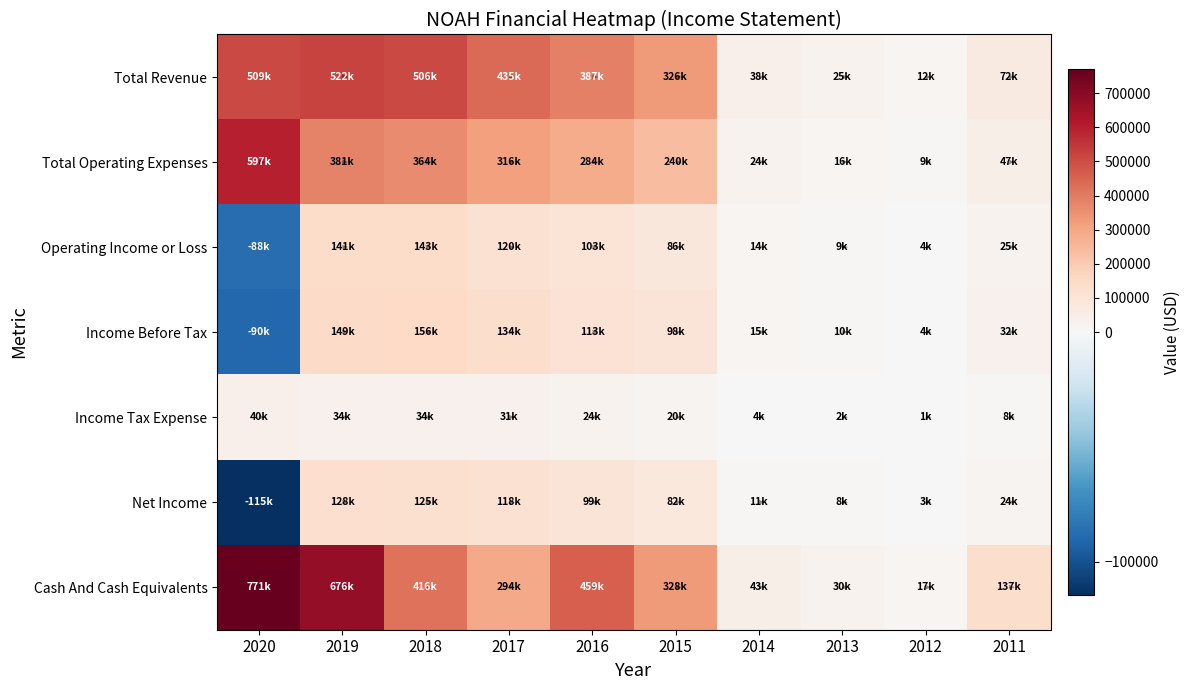

At 2016, list the series in order from largest to smallest.

Cash And Cash Equivalents, Total Revenue, Total Operating Expenses, Income Before Tax, Operating Income or Loss, Net Income, Income Tax Expense